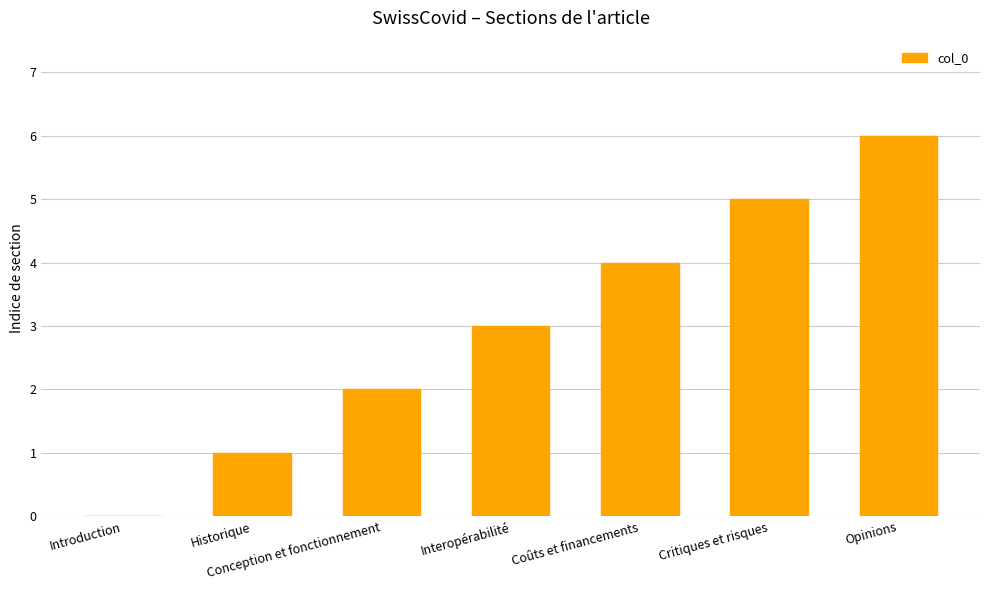

Between Interopérabilité and Conception et fonctionnement, which is larger?

Interopérabilité